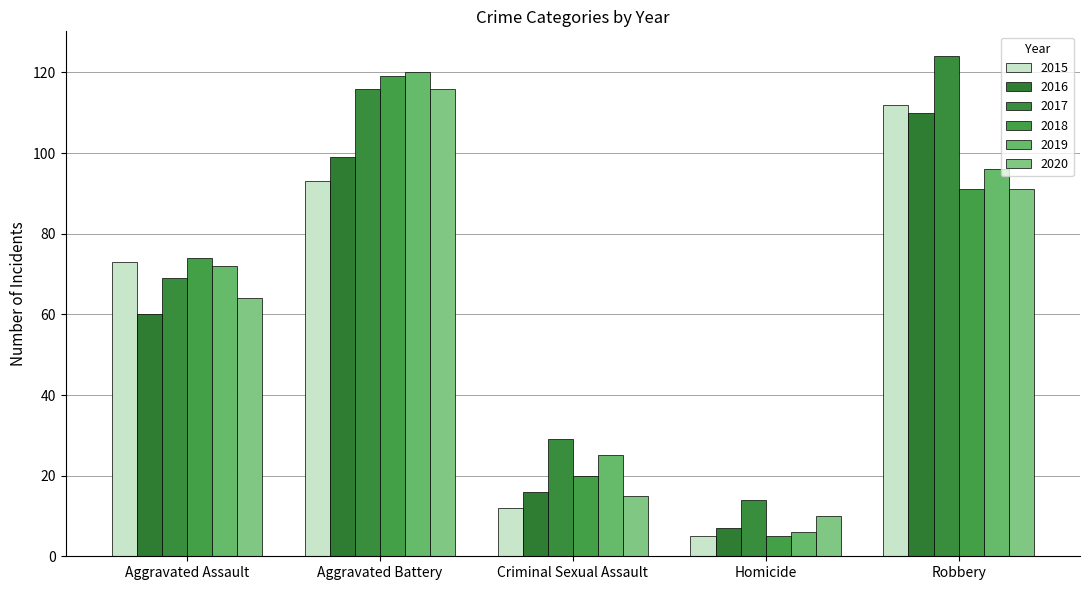

At how many categories does at least one series exceed 43?

3